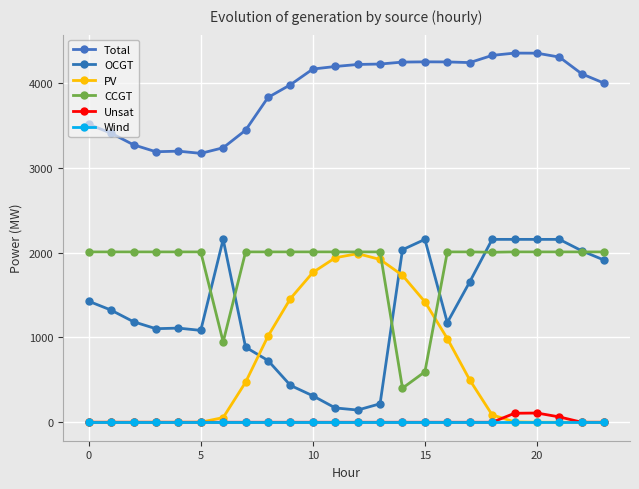

How many series are shown in this chart?

6